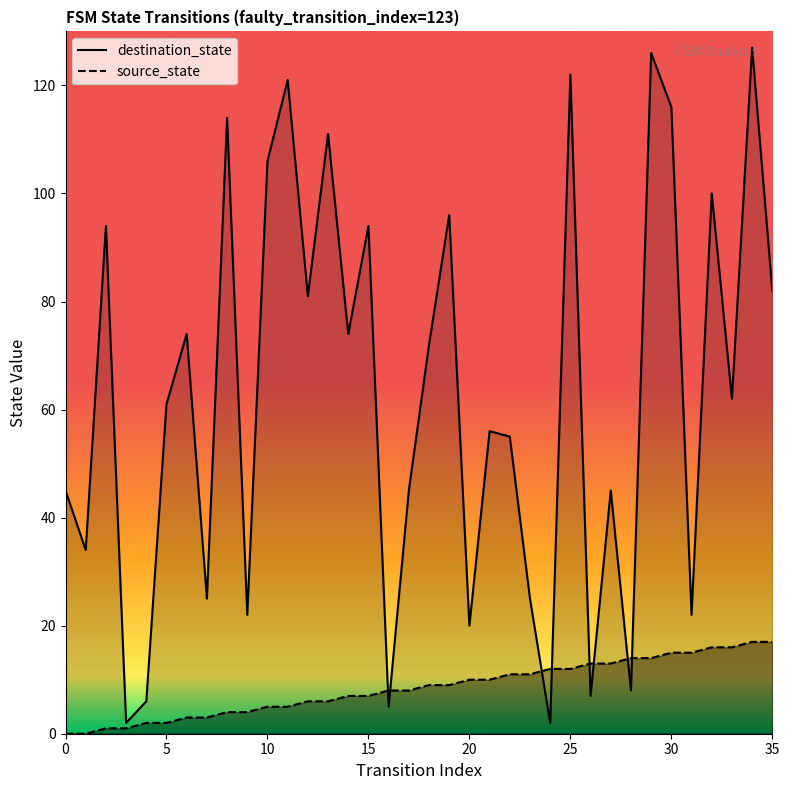

At which label does source_state first exceed 9?

20